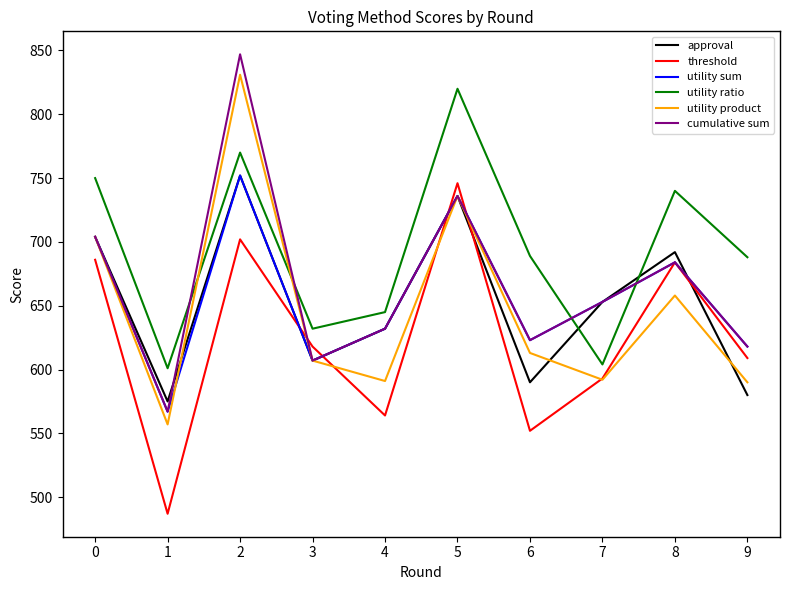

What is the total value across all series at 8?

4142